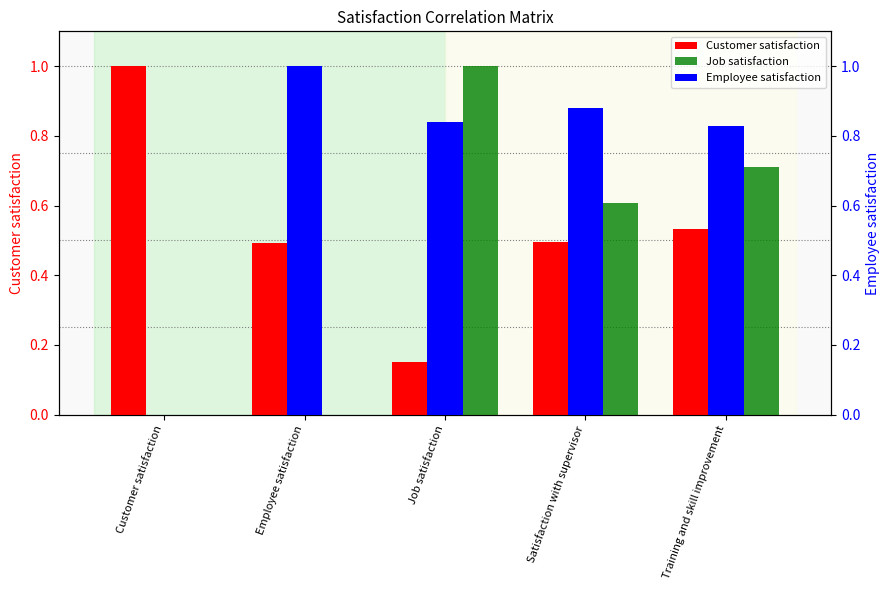

How many positive values does the Employee satisfaction series have?

4